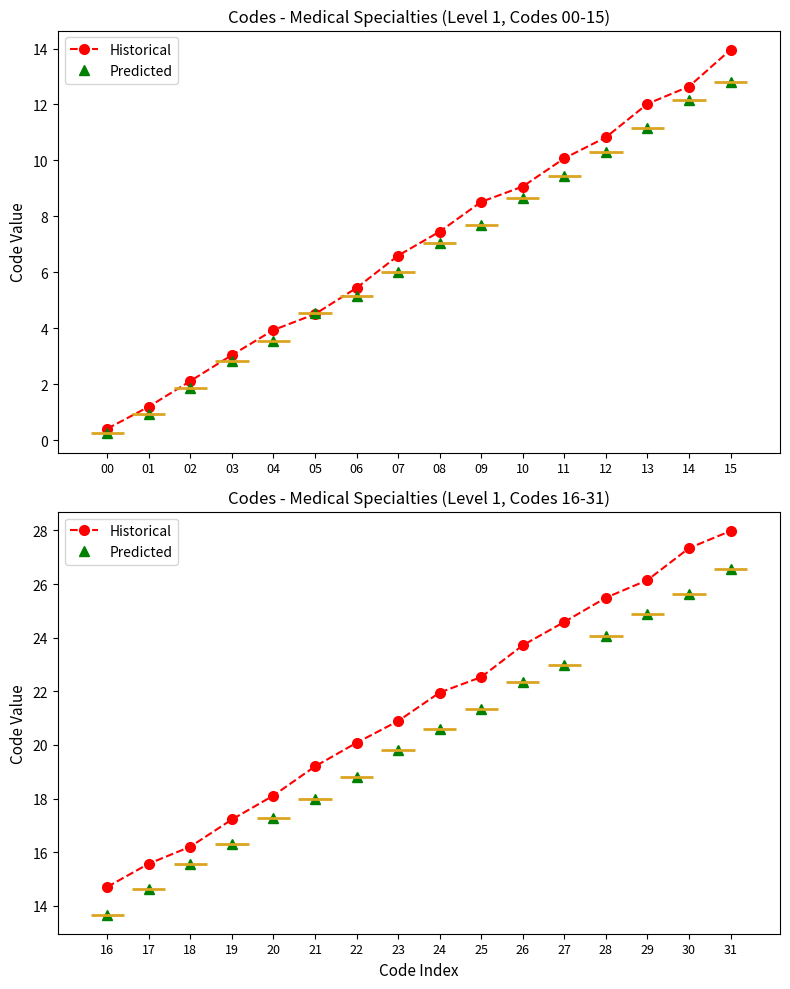

Is it true that Historical equals 14.9 at 13?

False